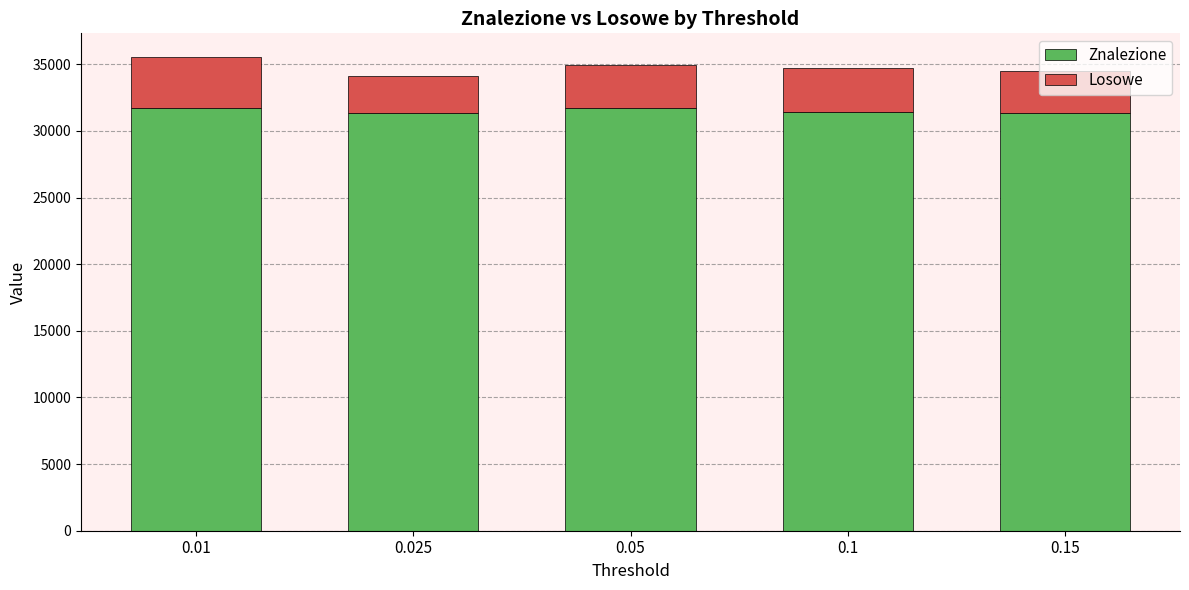

What is the difference between the Znalezione values at 0.01 and 0.05?

2.0